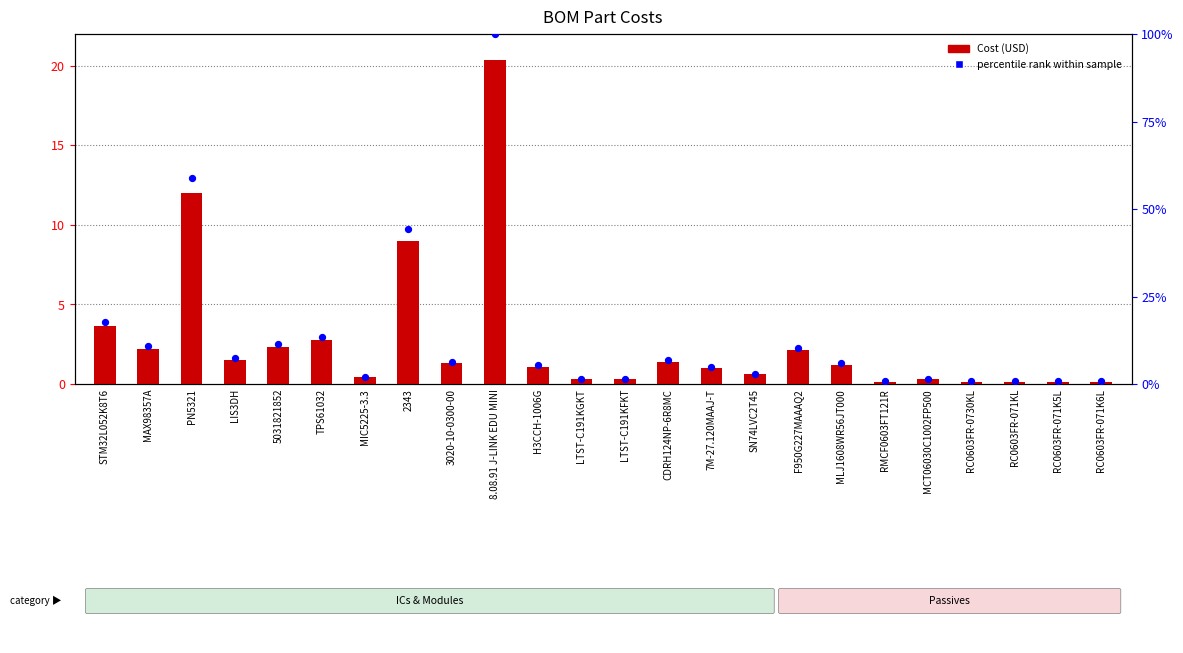

What is the total value across all series at F950G227MAAAQ2?

12.5